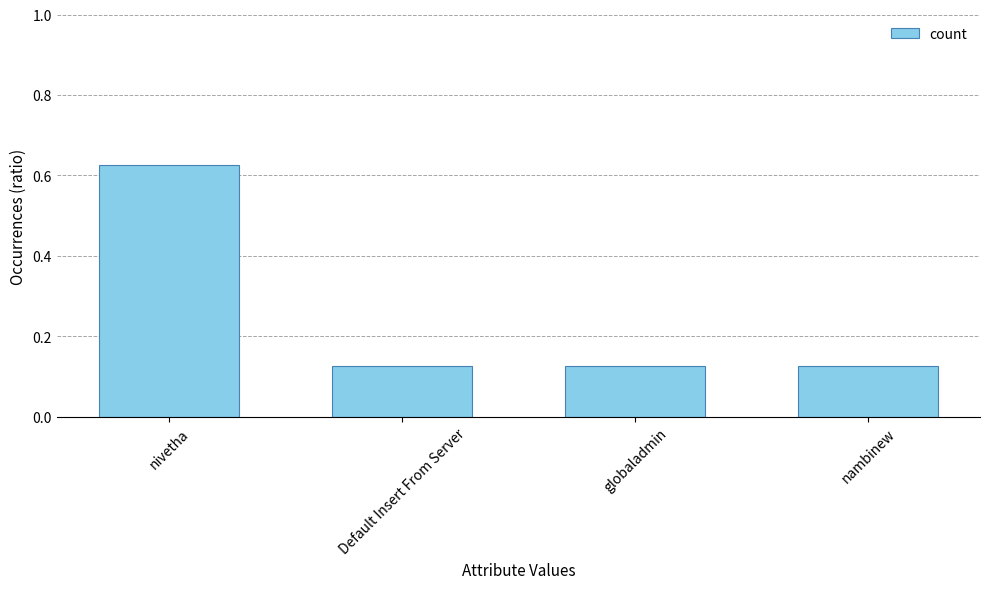

What is the change in value from nivetha to nambinew?

-0.5